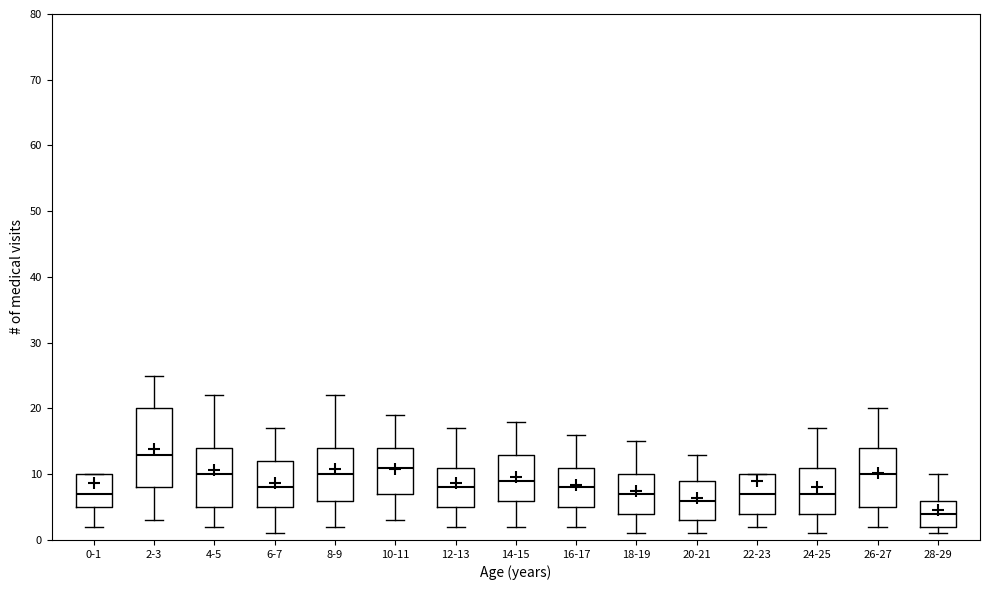

Which box is the tallest, from its lower edge to its upper edge?

2-3